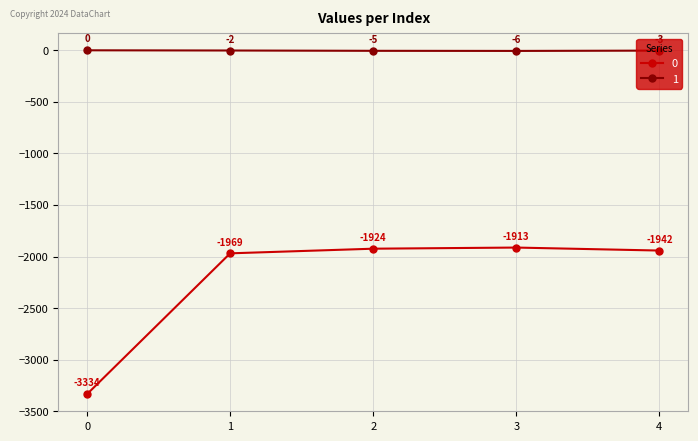

Reading right to left, what are all the values shown in this chart?

0: -1942	-1913	-1924	-1969	-3334
1: -3	-6	-5	-2	0